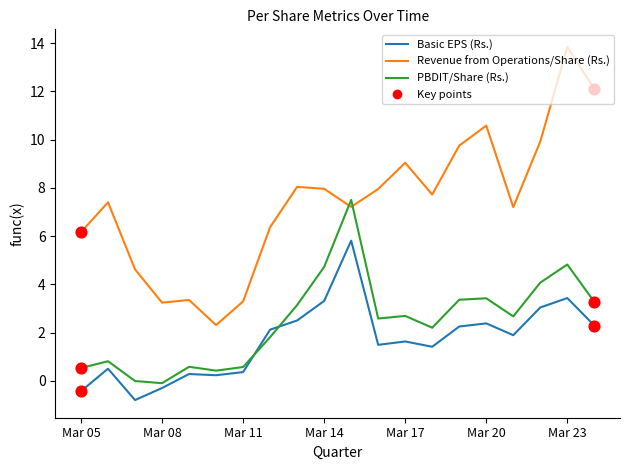

Which series has the largest total across all categories?

Revenue from Operations/Share (Rs.)